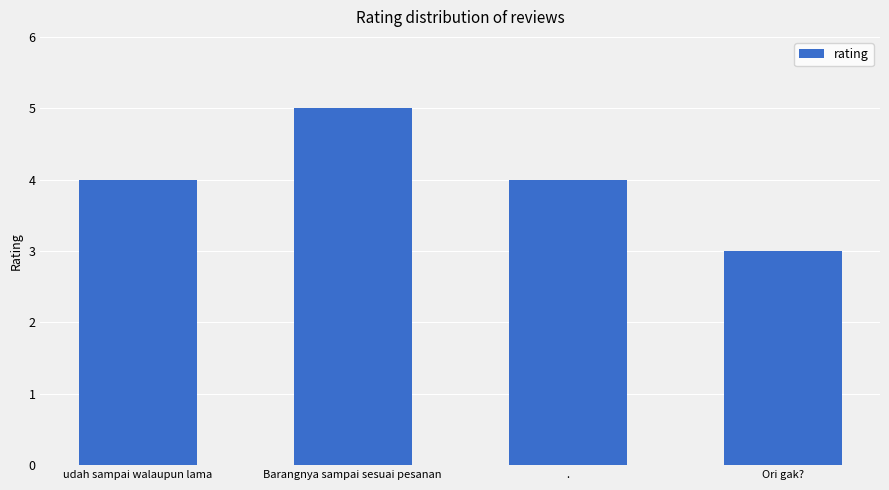

True or false: the data shows 1 at ..

False